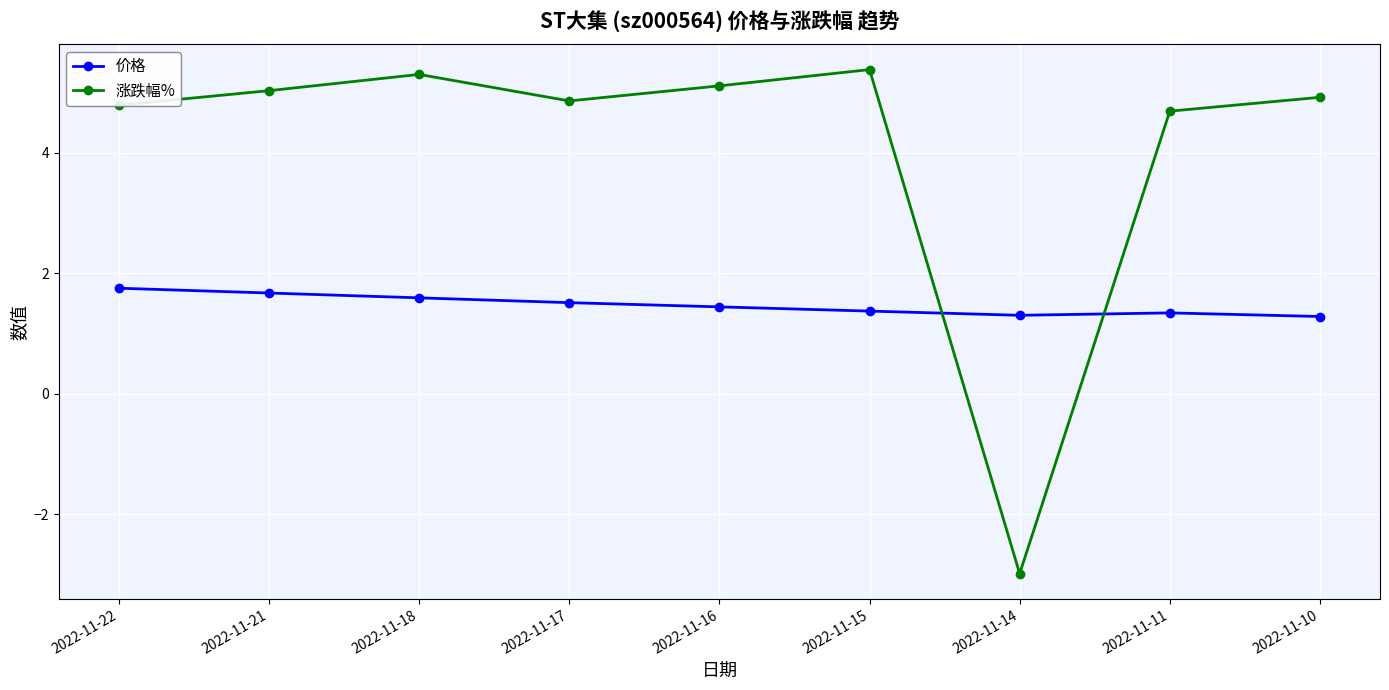

True or false: 价格 has a value of 2.0 at 2022-11-16.

False